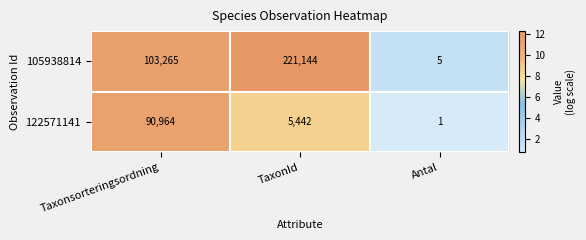

Reading left to right, extract all data points from this chart.

105938814: Taxonsorteringsordning=103265	TaxonId=221144	Antal=5
122571141: Taxonsorteringsordning=90964	TaxonId=5442	Antal=1